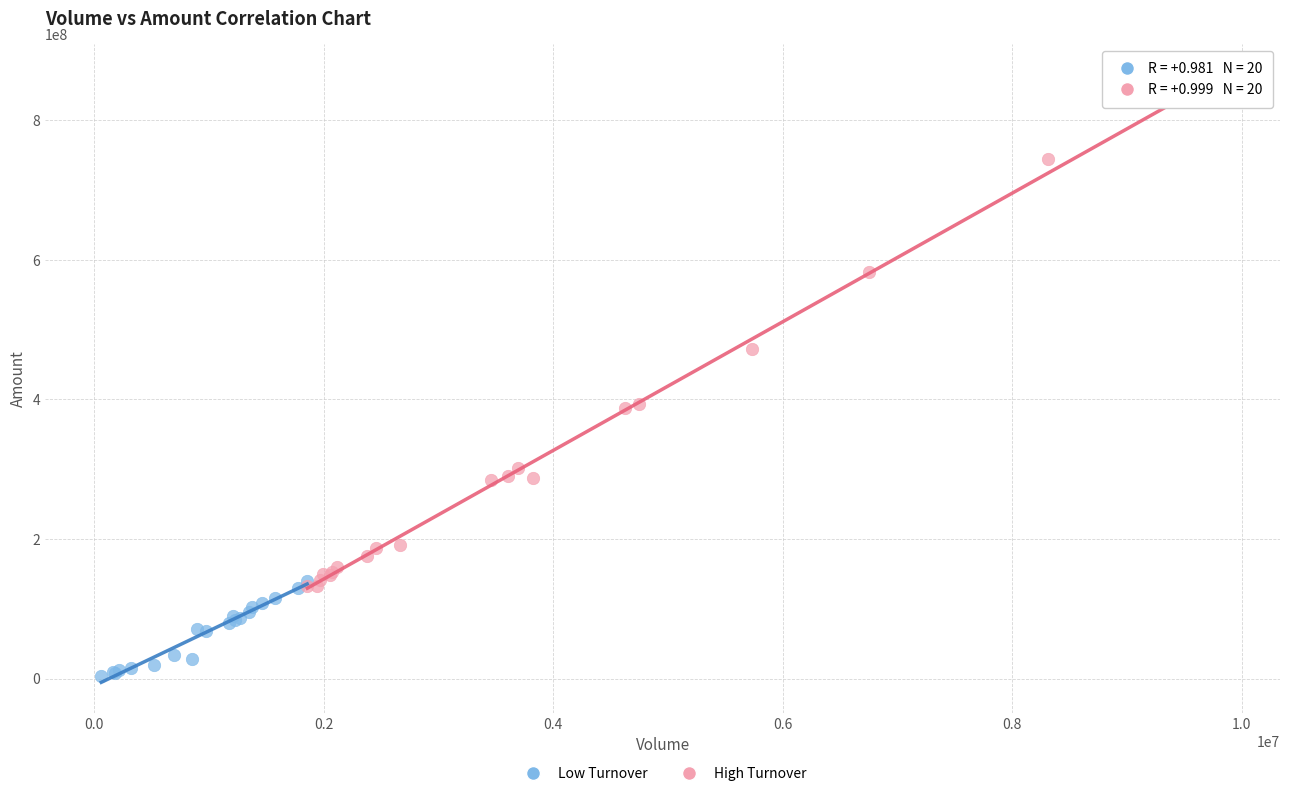

Which series contains the lowest Y value?

Low Turnover